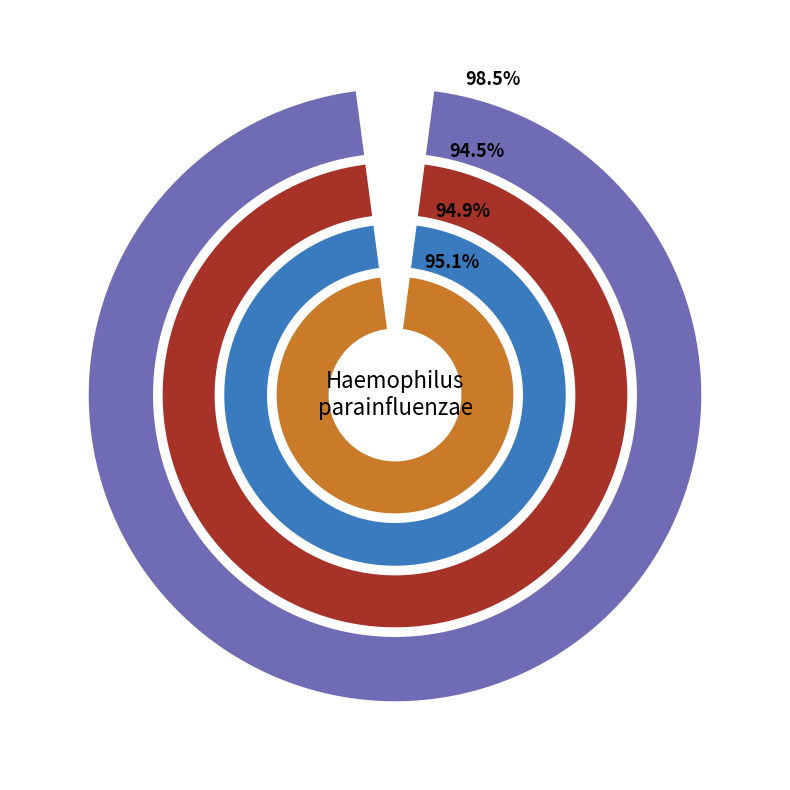

To the nearest percent, what percentage of the pie is 4.0?

18%